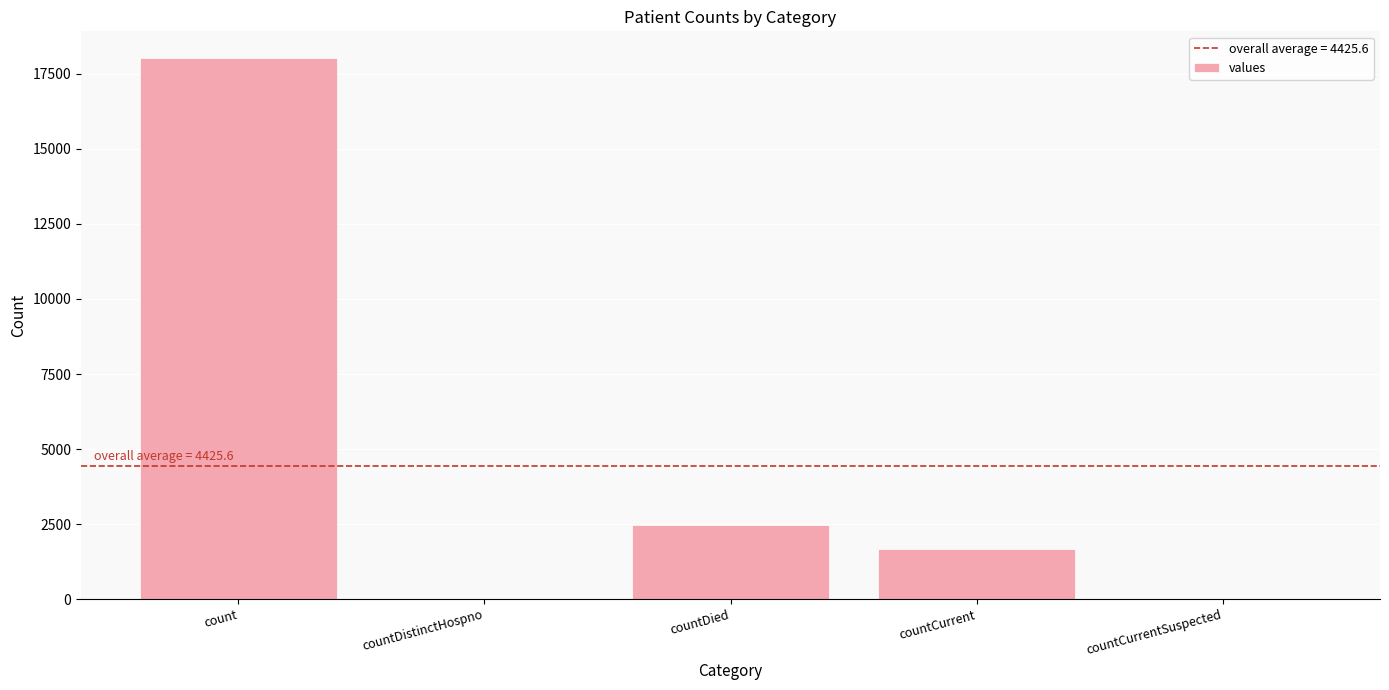

The chart shows a value of 0 at countDistinctHospno. True or false?

True